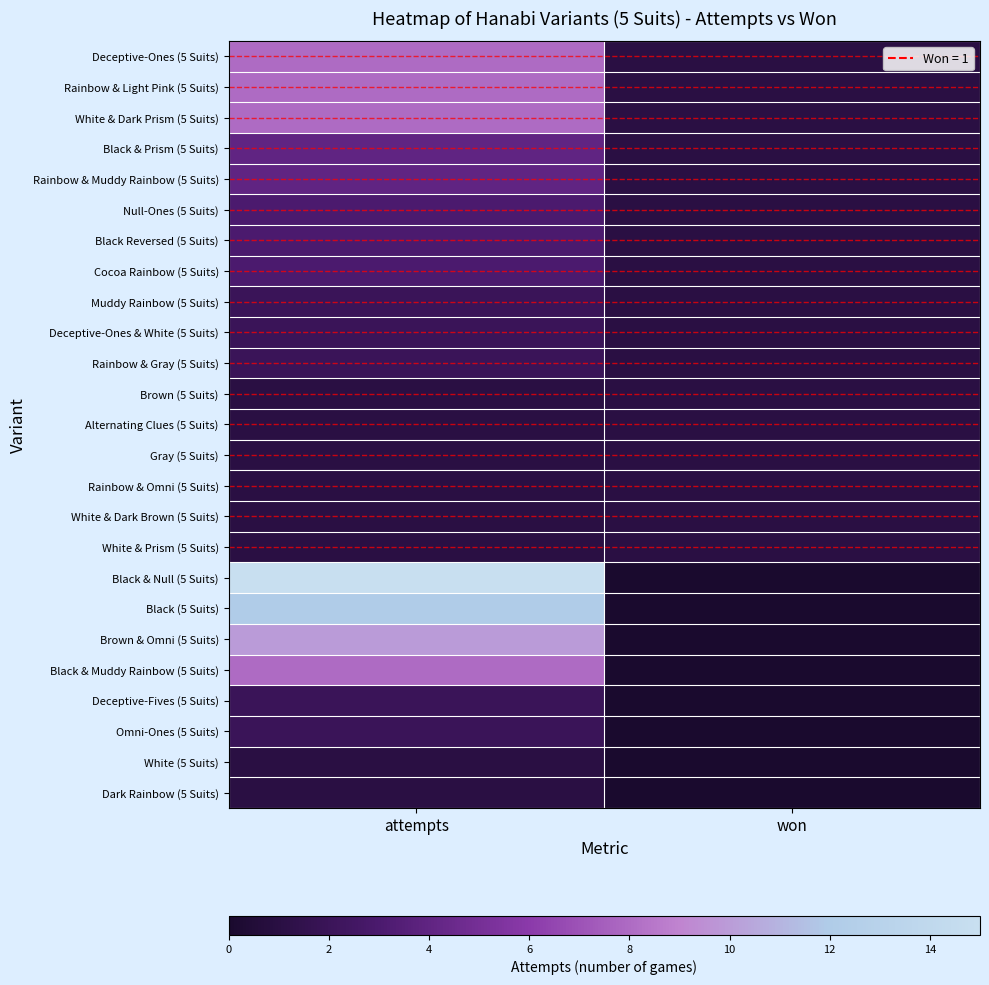

Reading right to left, what are all the values shown in this chart?

Deceptive-Ones (5 Suits): won=1	attempts=8
Rainbow & Light Pink (5 Suits): won=1	attempts=8
White & Dark Prism (5 Suits): won=1	attempts=8
Black & Prism (5 Suits): won=1	attempts=4
Rainbow & Muddy Rainbow (5 Suits): won=1	attempts=4
Null-Ones (5 Suits): won=1	attempts=3
Black Reversed (5 Suits): won=1	attempts=3
Cocoa Rainbow (5 Suits): won=1	attempts=3
Muddy Rainbow (5 Suits): won=1	attempts=2
Deceptive-Ones & White (5 Suits): won=1	attempts=2
Rainbow & Gray (5 Suits): won=1	attempts=2
Brown (5 Suits): won=1	attempts=1
Alternating Clues (5 Suits): won=1	attempts=1
Gray (5 Suits): won=1	attempts=1
Rainbow & Omni (5 Suits): won=1	attempts=1
White & Dark Brown (5 Suits): won=1	attempts=1
White & Prism (5 Suits): won=1	attempts=1
Black & Null (5 Suits): won=0	attempts=15
Black (5 Suits): won=0	attempts=12
Brown & Omni (5 Suits): won=0	attempts=10
Black & Muddy Rainbow (5 Suits): won=0	attempts=8
Deceptive-Fives (5 Suits): won=0	attempts=2
Omni-Ones (5 Suits): won=0	attempts=2
White (5 Suits): won=0	attempts=1
Dark Rainbow (5 Suits): won=0	attempts=1